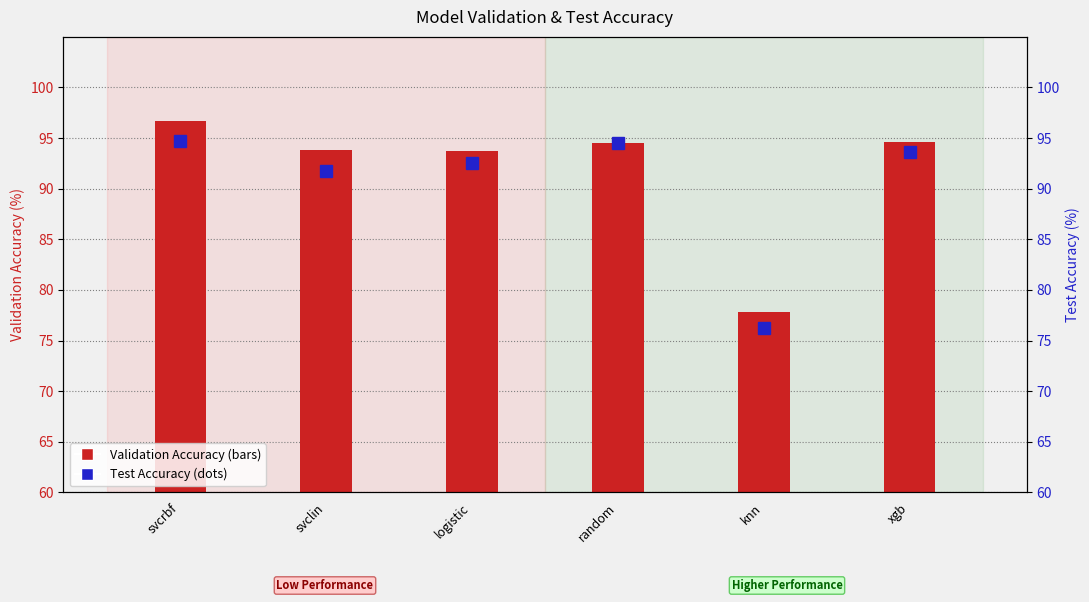

Does the chart contain any negative values?

No